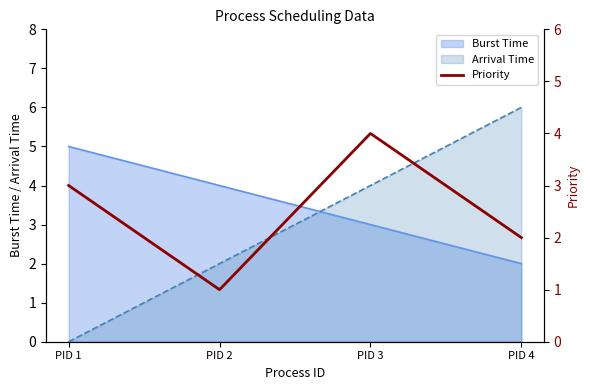

True or false: Arrival Time and Burst Time intersect in this chart.

True